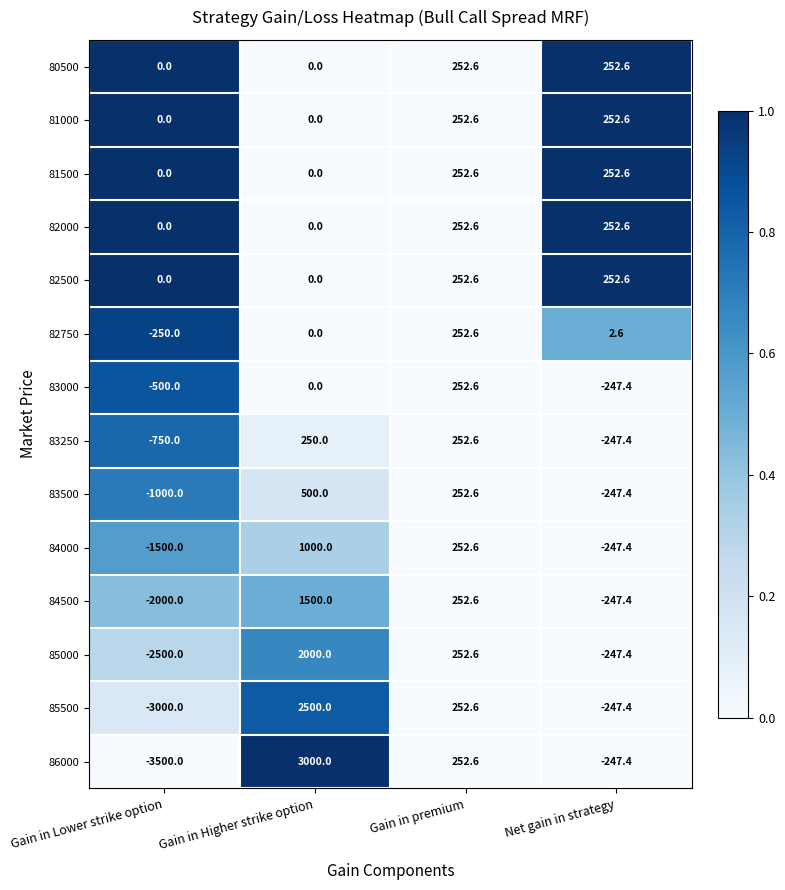

True or false: 80500 has a value of 0.0 at Gain in Higher strike option.

True